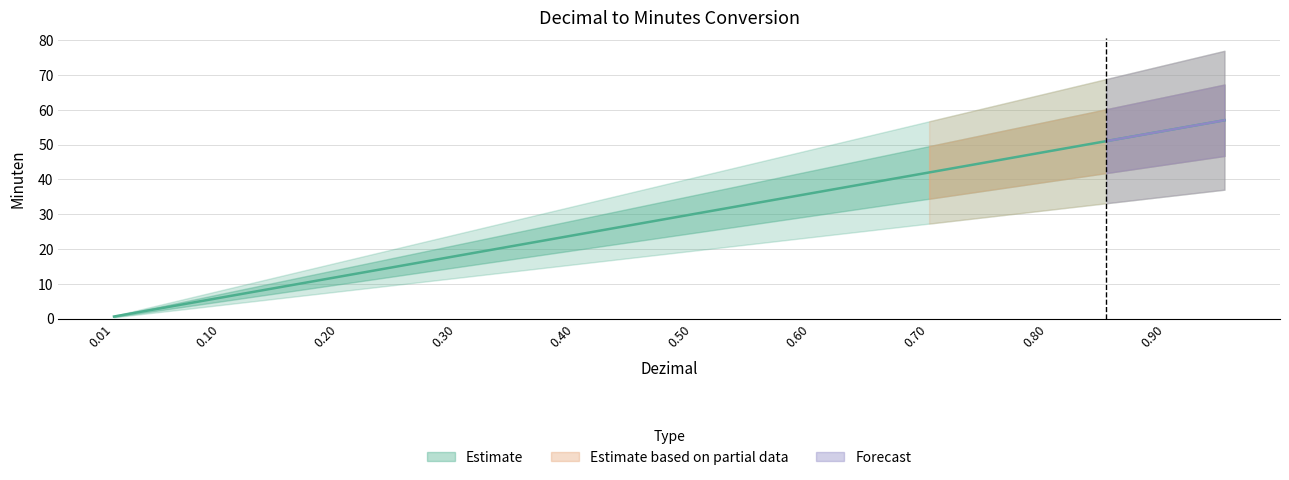

List the labels in order of value, largest first.

0.95, 0.9, 0.85, 0.8, 0.75, 0.7, 0.65, 0.6, 0.55, 0.5, 0.45, 0.4, 0.35, 0.3, 0.25, 0.2, 0.15, 0.1, 0.05, 0.01